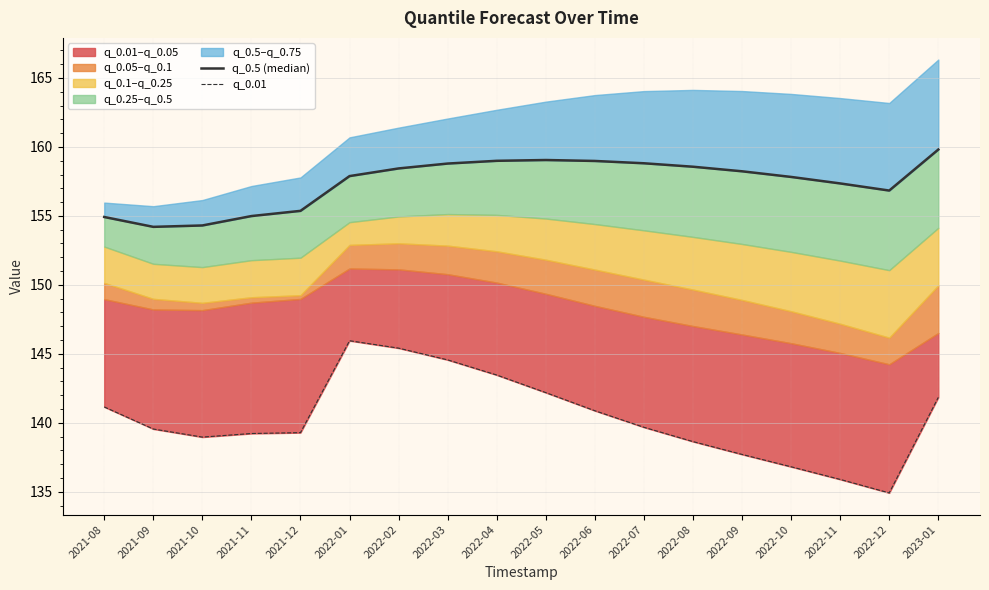

Reading right to left, transcribe all the data shown in this chart.

q_0.5 (median): 2023-01=159.8	2022-12=156.8	2022-11=157.4	2022-10=157.8	2022-09=158.2	2022-08=158.6	2022-07=158.8	2022-06=159.0	2022-05=159.1	2022-04=159.0	2022-03=158.8	2022-02=158.4	2022-01=157.9	2021-12=155.4	2021-11=155.0	2021-10=154.3	2021-09=154.2	2021-08=154.9
q_0.01: 2023-01=141.8	2022-12=134.9	2022-11=135.9	2022-10=136.8	2022-09=137.7	2022-08=138.6	2022-07=139.7	2022-06=140.9	2022-05=142.2	2022-04=143.5	2022-03=144.6	2022-02=145.4	2022-01=146.0	2021-12=139.3	2021-11=139.2	2021-10=139.0	2021-09=139.6	2021-08=141.2